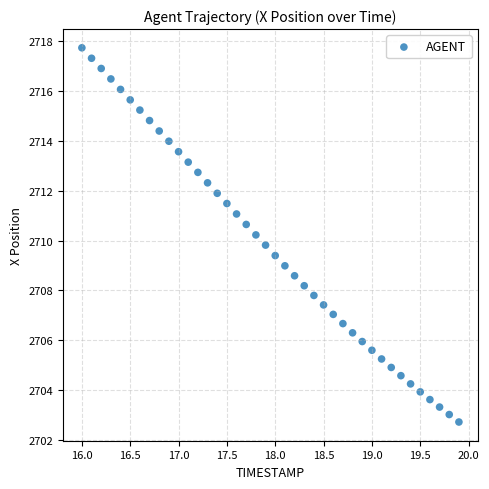

What is the range of Y values (max minus min)?

15.0